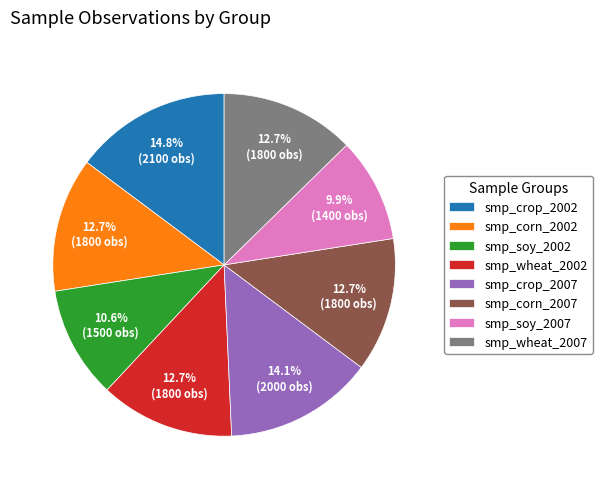

Is there any slice that represents more than half of the pie?

No